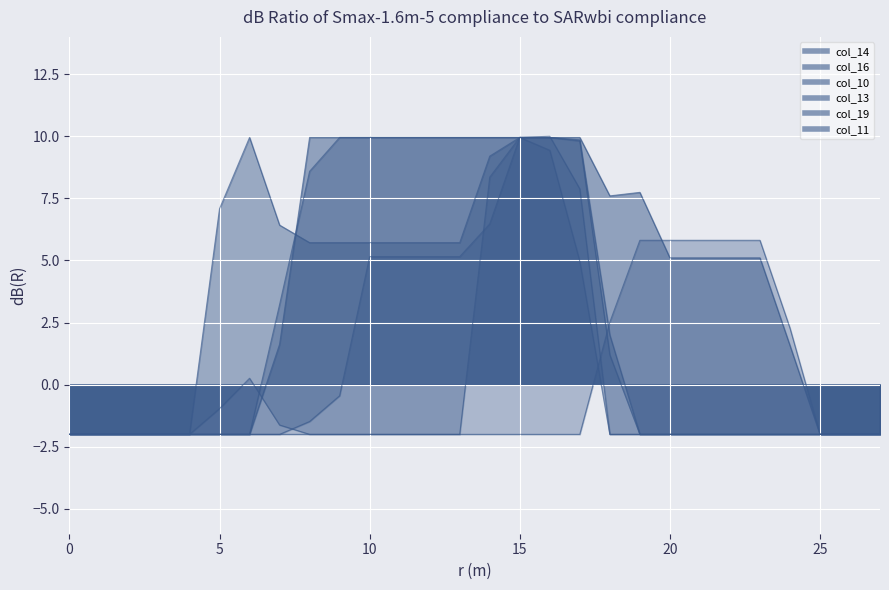

What is the difference between the second highest and minimum values in the col_13 series?

12.0